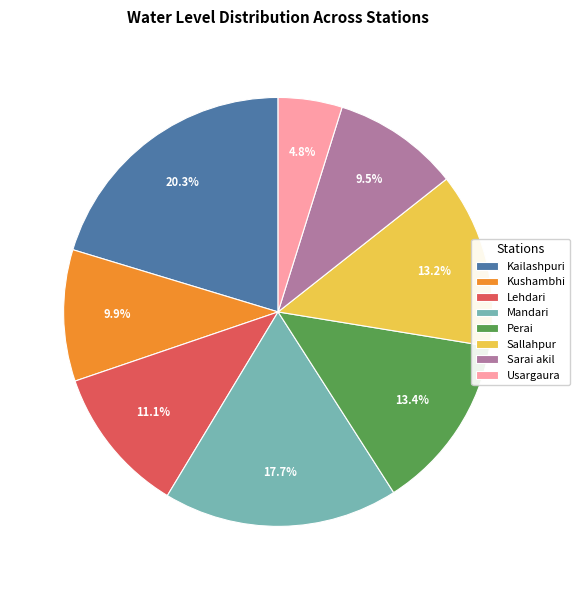

Between Perai and Kailashpuri, which is larger?

Kailashpuri